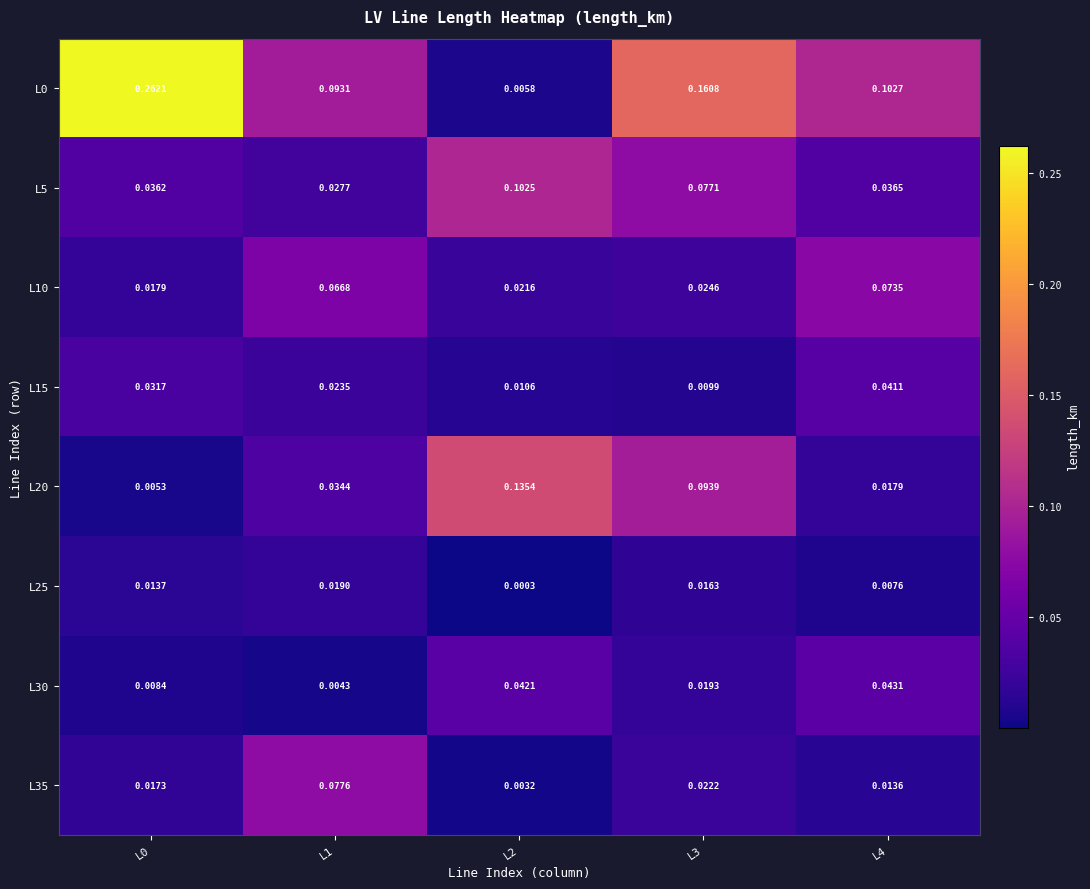

Is the value of L35 at L1 greater than the value of L30 at L4?

Yes